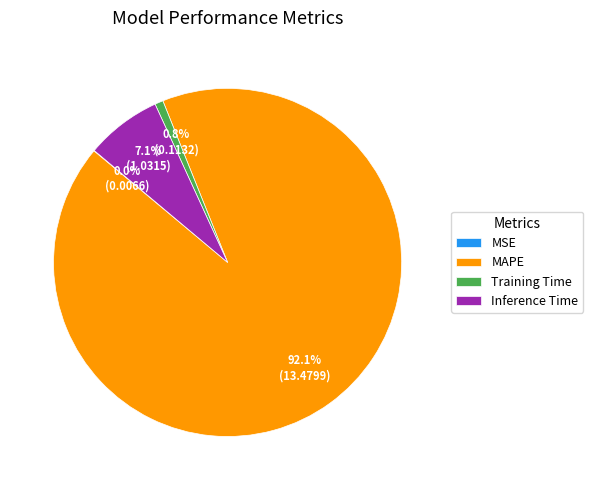

Is MAPE the majority of the pie?

Yes